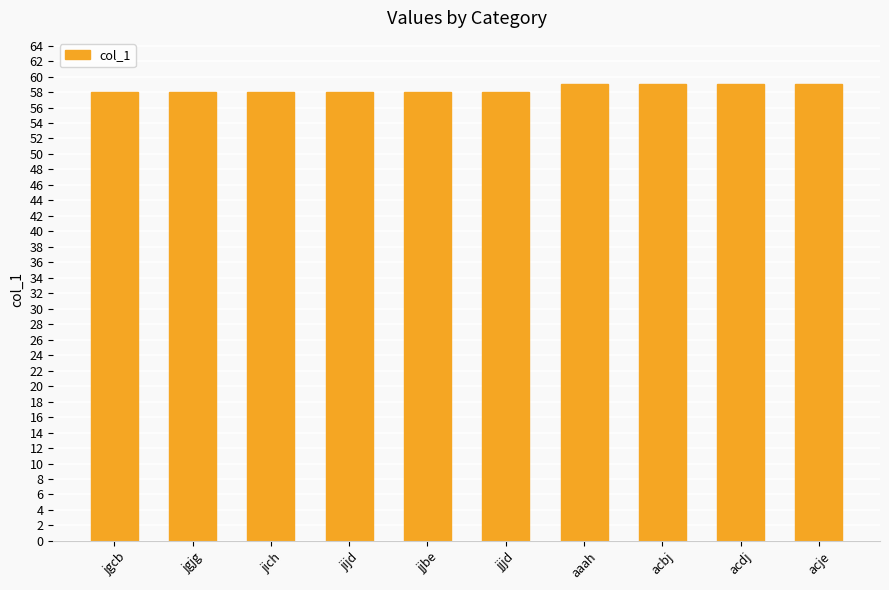

What is the sum of the values at jjjd and acbj?

117